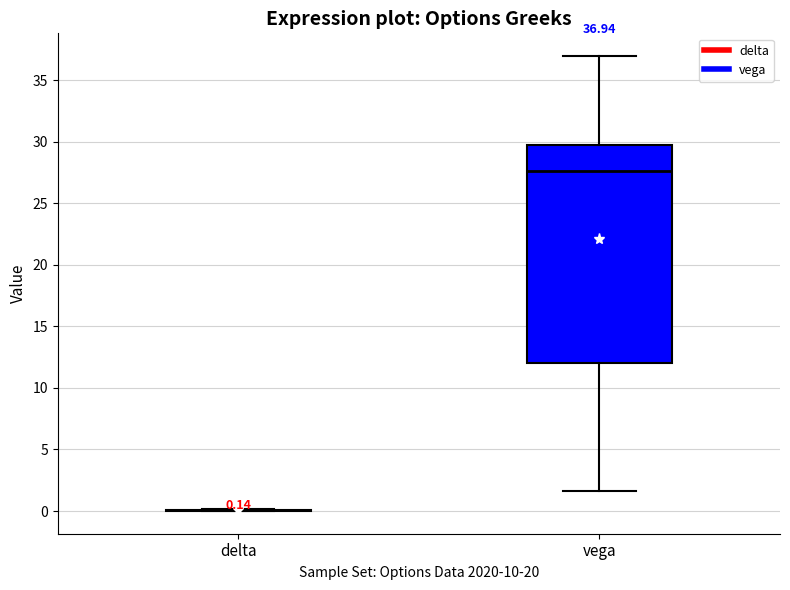

Which box is the tallest, from its lower edge to its upper edge?

vega